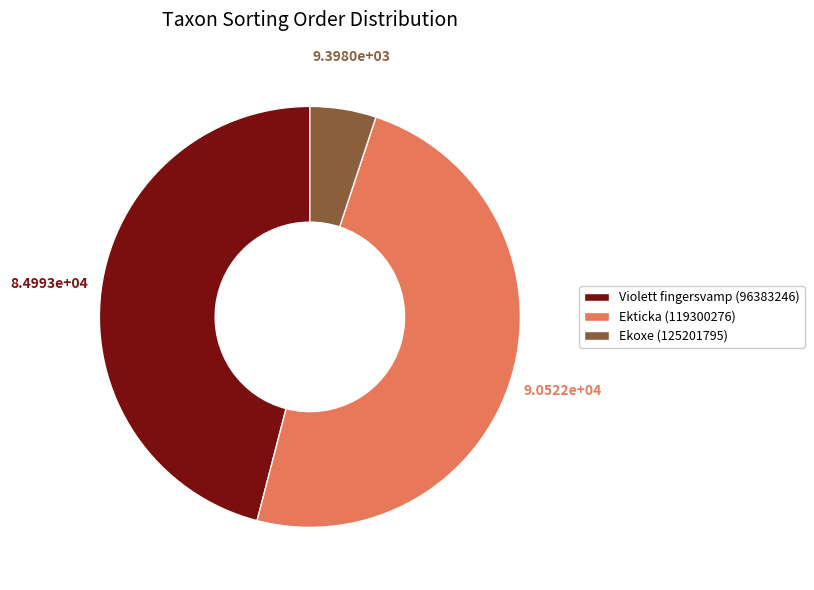

The Ekoxe (125201795) slice represents 1% of the pie. True or false?

False